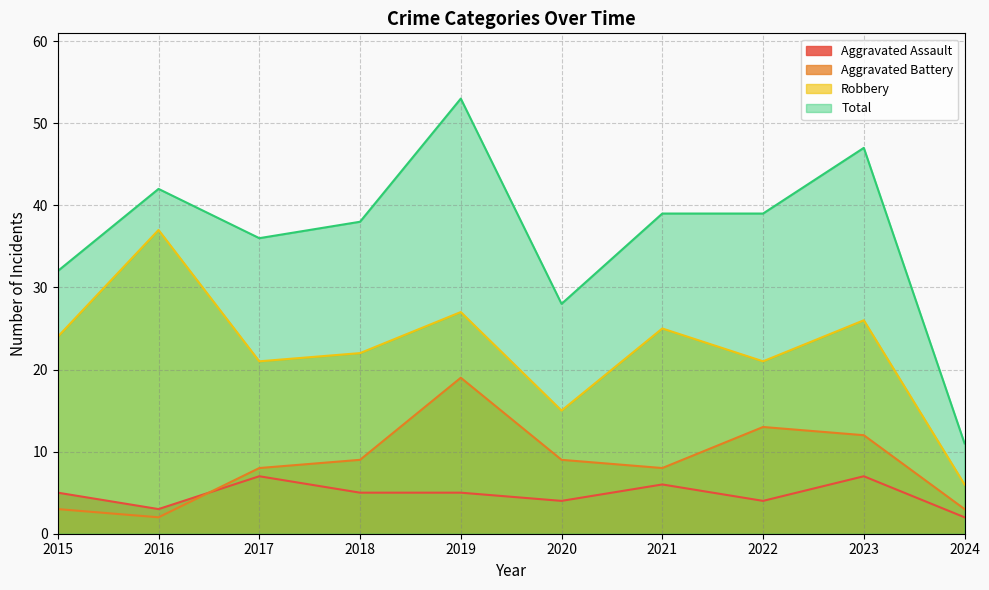

At which label is Robbery closest to 21?

2017